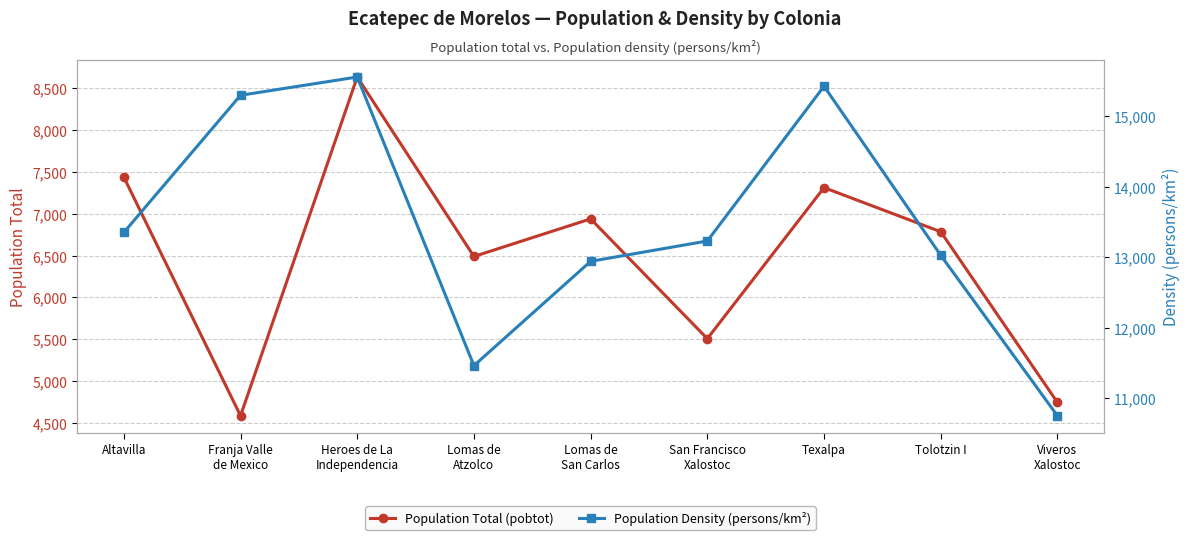

True or false: Population Density (persons/km²) and Population Total (pobtot) intersect in this chart.

False